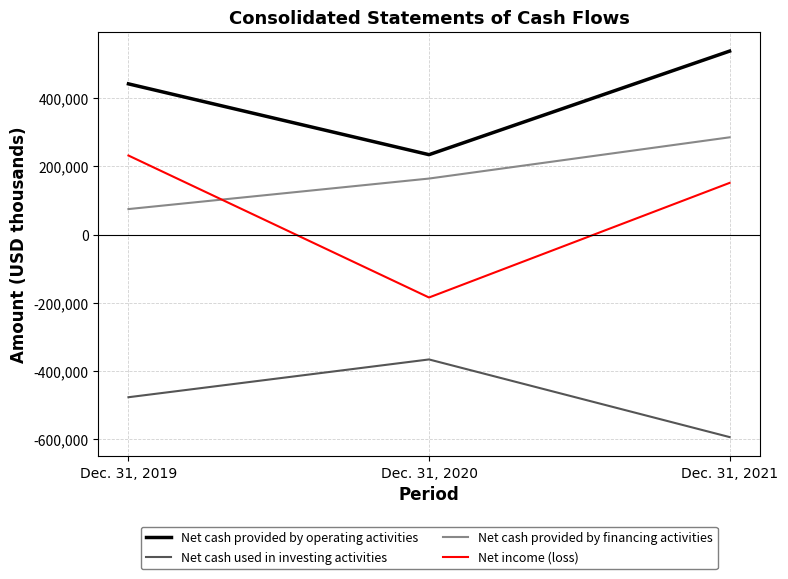

How many lines are shown in the chart?

4